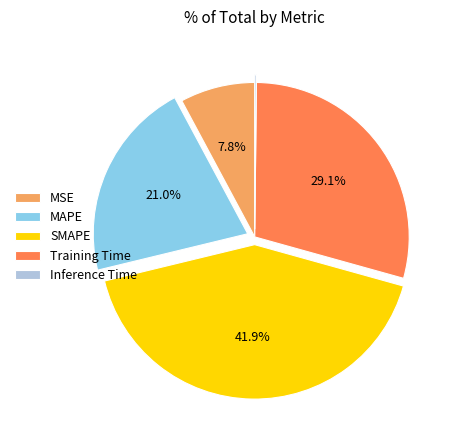

Between MSE and SMAPE, which is larger?

SMAPE